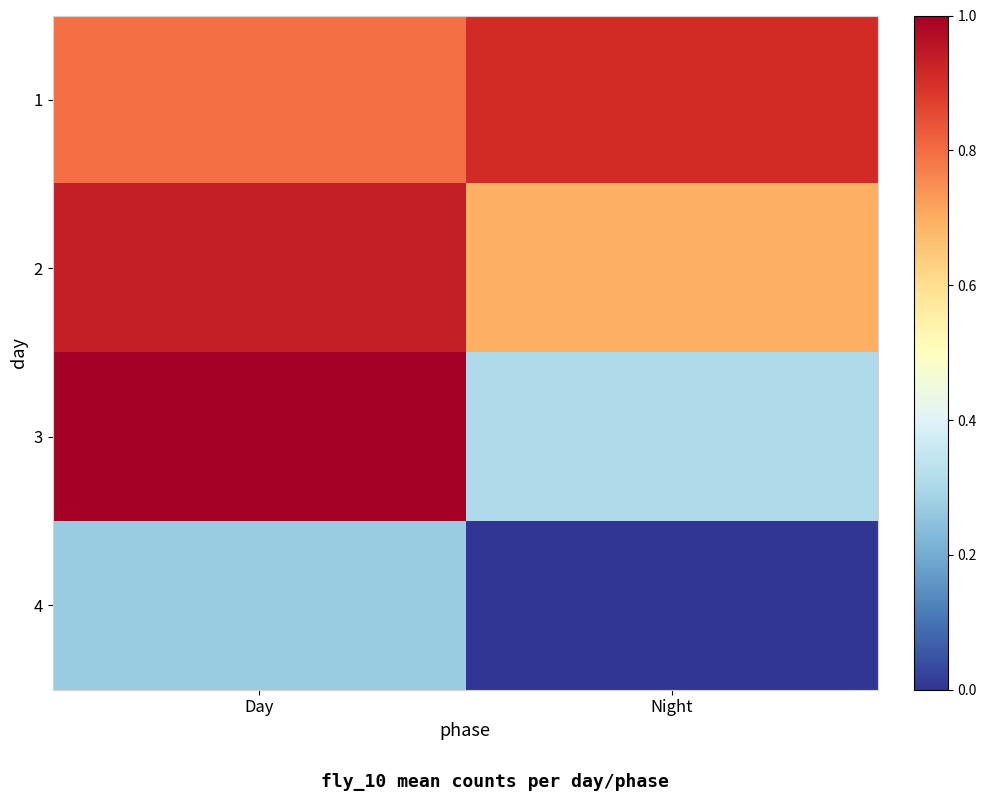

What is the difference between the highest and lowest values at Day?

0.7